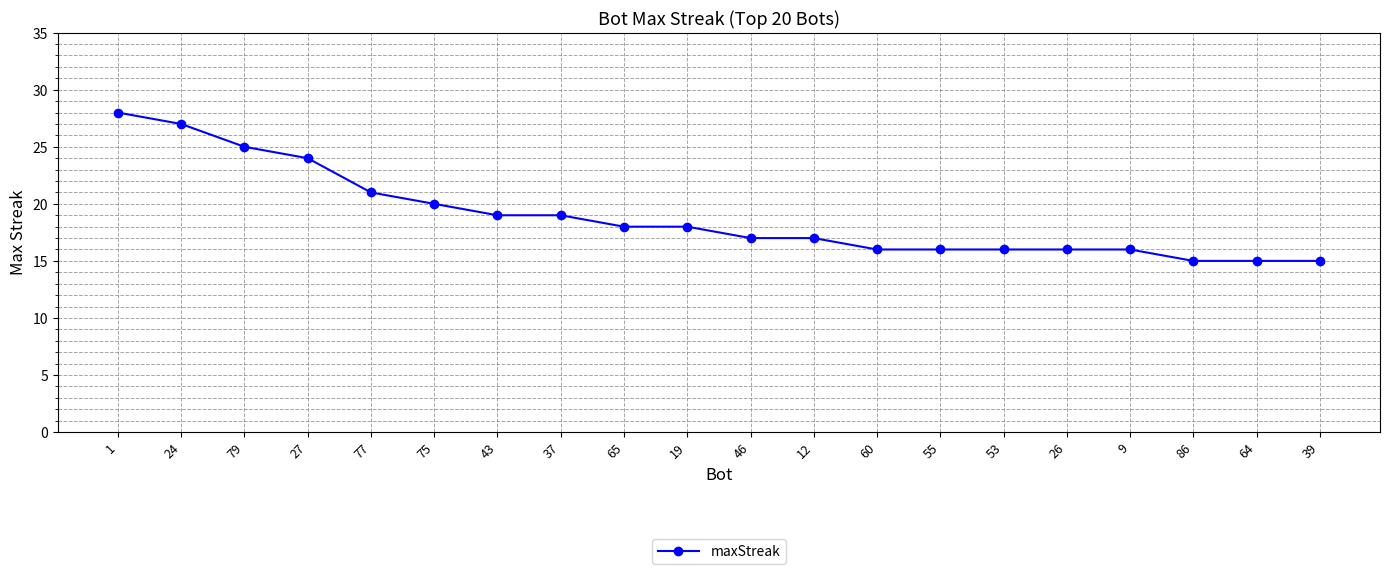

What is the value of the 6th point from the left?

20